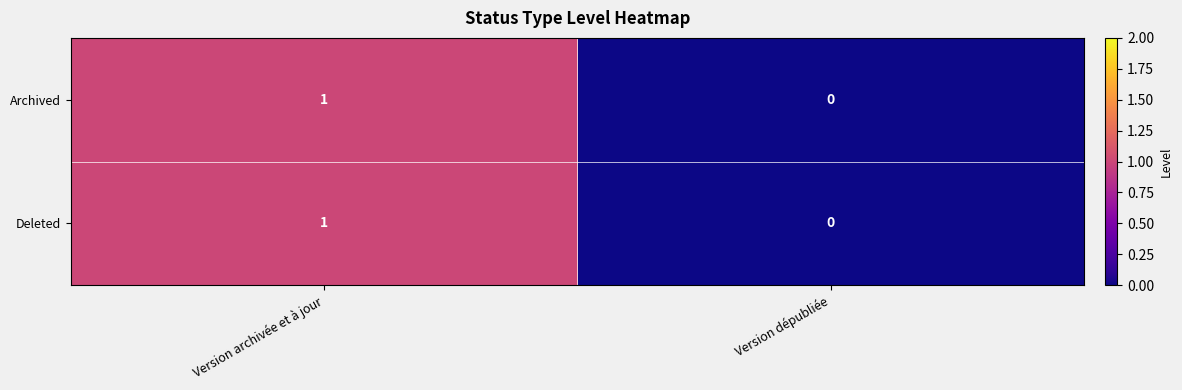

At which category is the sum across all series the highest?

Version archivée et à jour